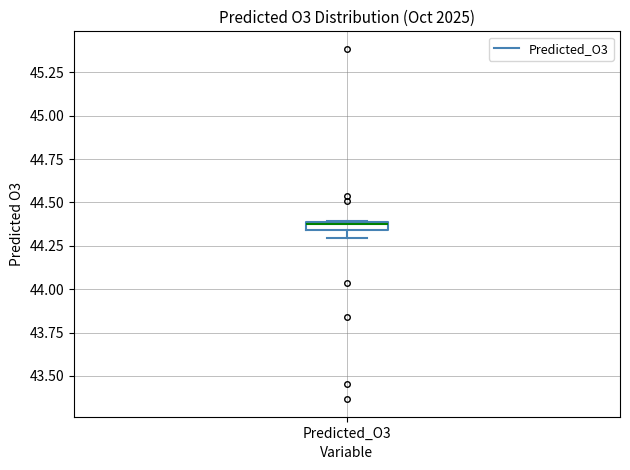

Where is the upper edge of the box for Predicted_O3 on the y-axis? The values are not printed on the chart, so give them approximately, as read against the axis.

44.40